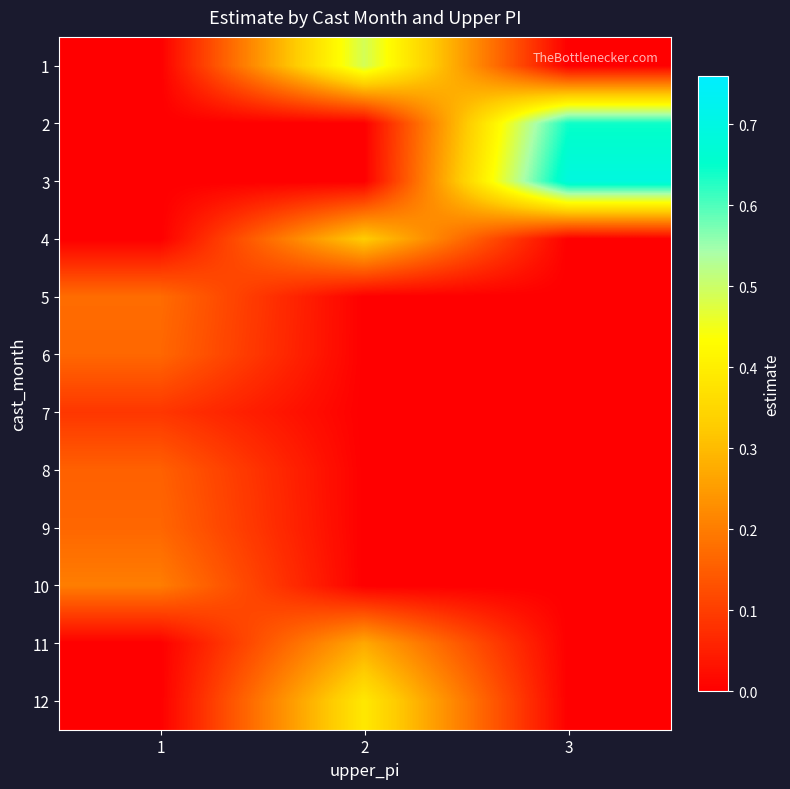

Rank the series at 3 from highest to lowest value.

3, 2, 1, 4, 5, 6, 7, 8, 9, 10, 11, 12